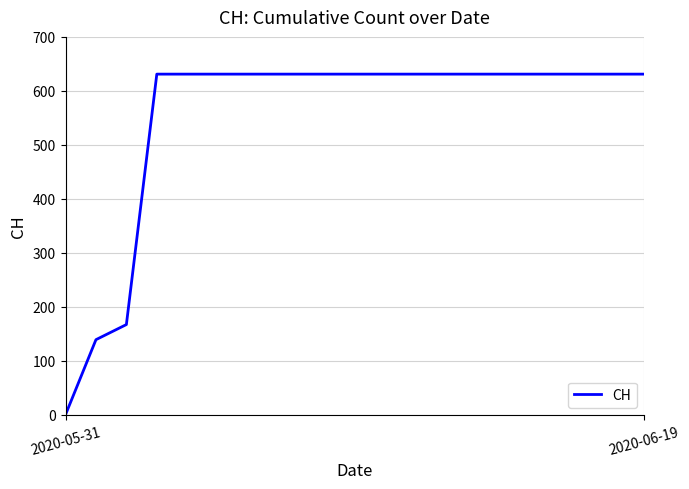

What is the greatest value displayed?

631